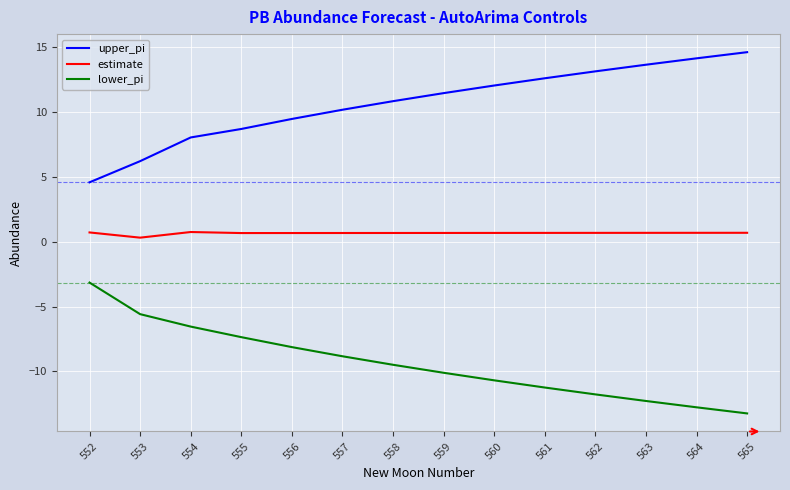

What is the spread (max minus min) of values at 554?

14.6